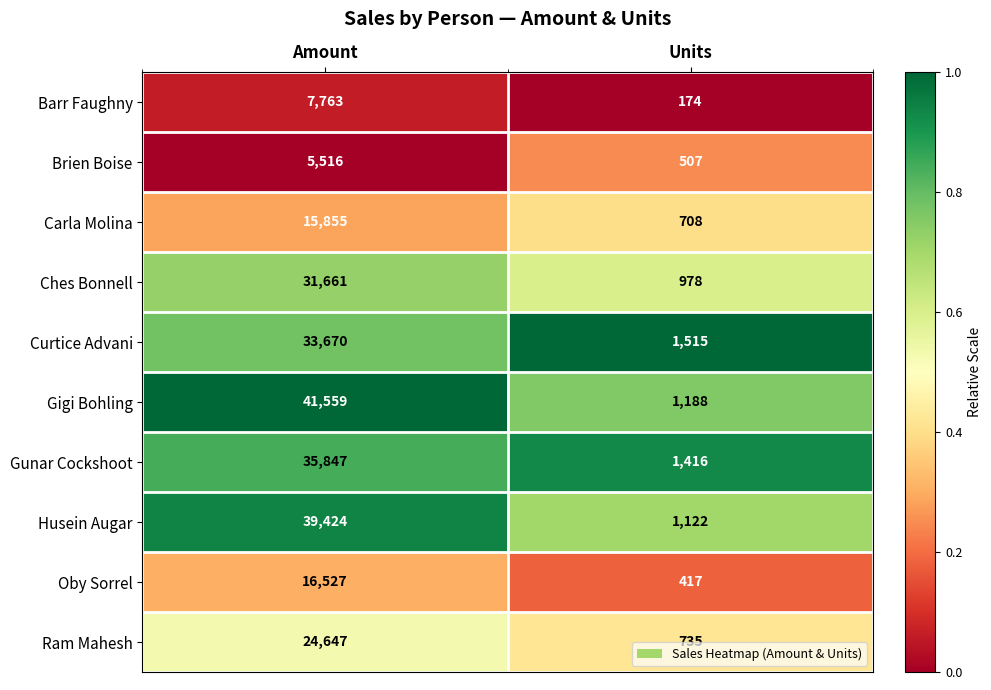

At which category is the sum across all series the highest?

Amount